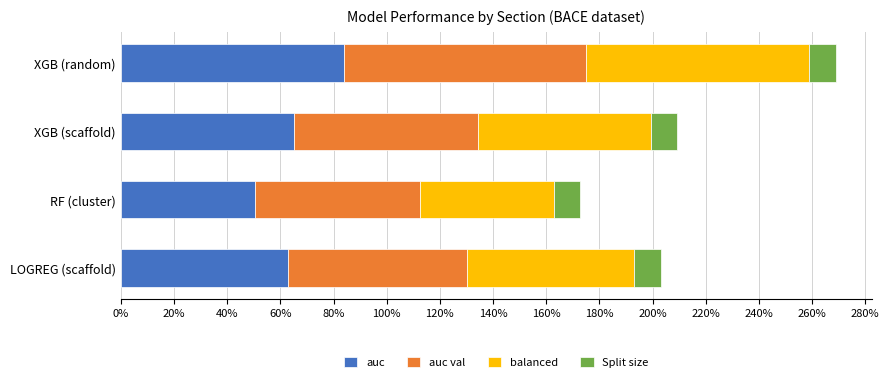

What are all the series names shown in the legend?

auc, auc val, balanced, Split size